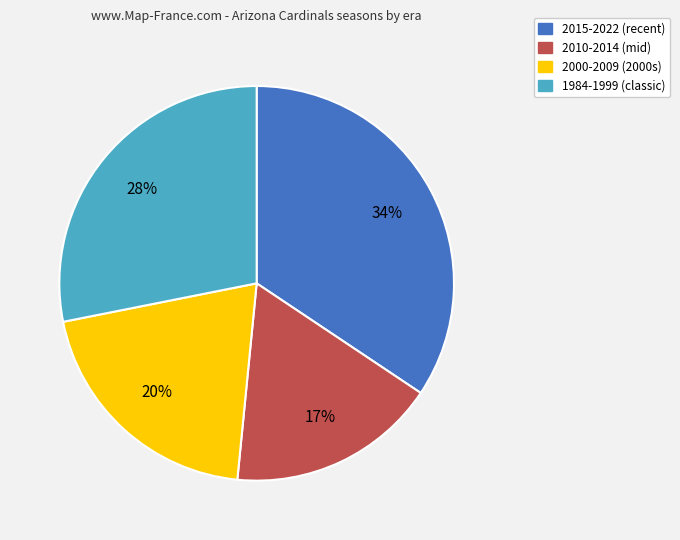

Which category has the smallest portion of the pie?

2010-2014